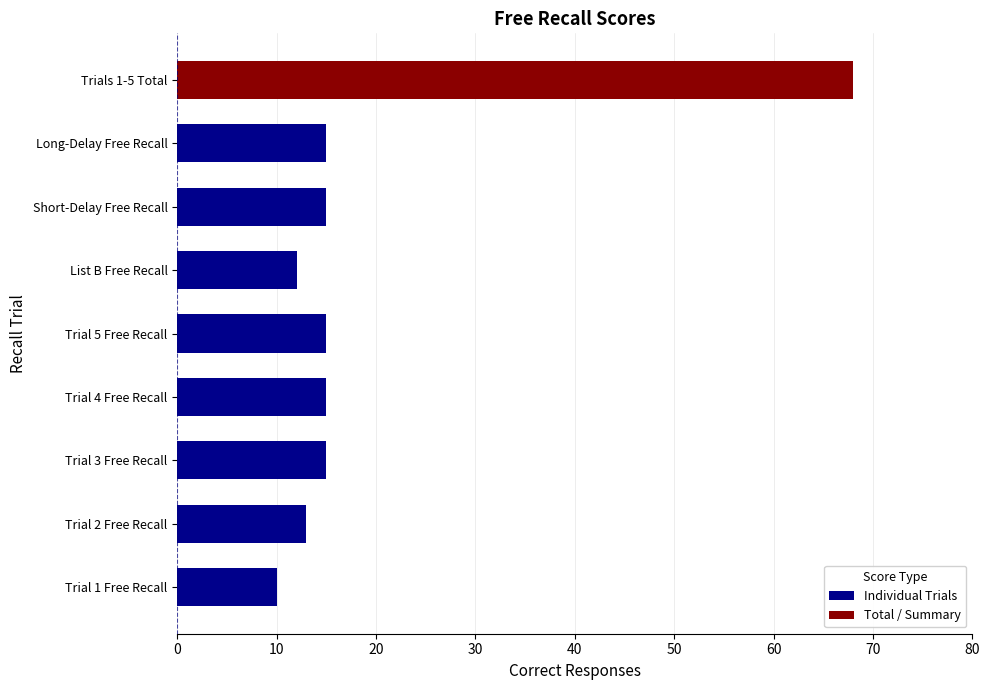

What is the difference between the maximum and minimum values in the Individual Trials series?

5